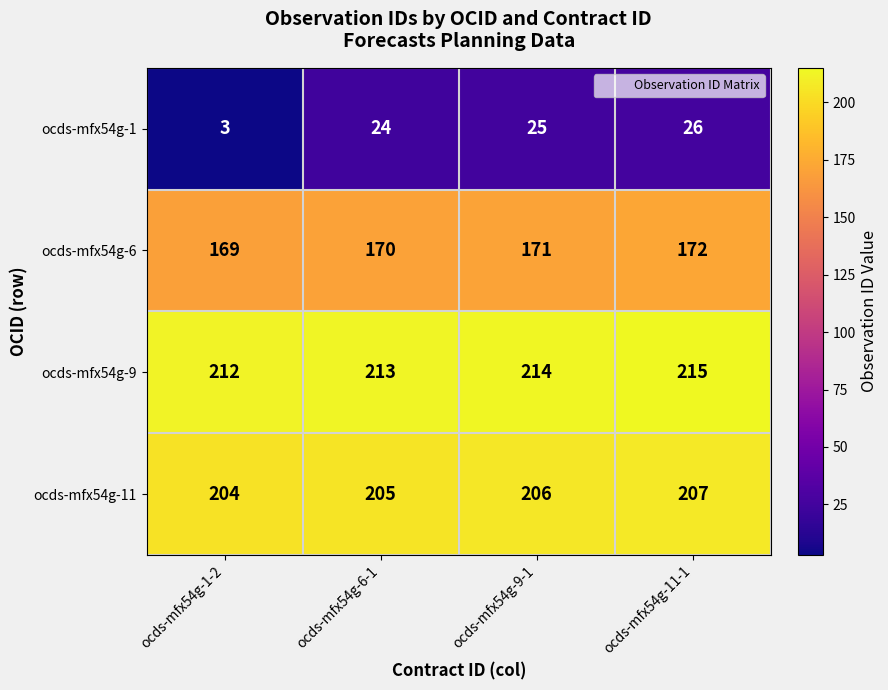

Rank the series by their maximum value, from highest to lowest.

ocds-mfx54g-9, ocds-mfx54g-11, ocds-mfx54g-6, ocds-mfx54g-1